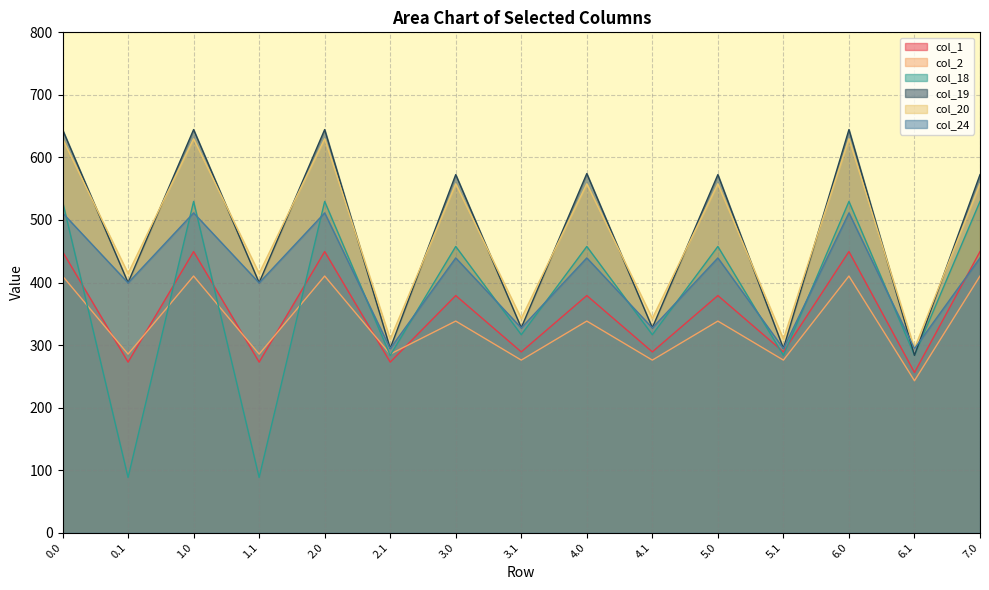

Between 5.1 and 4.1, which is larger?

5.1